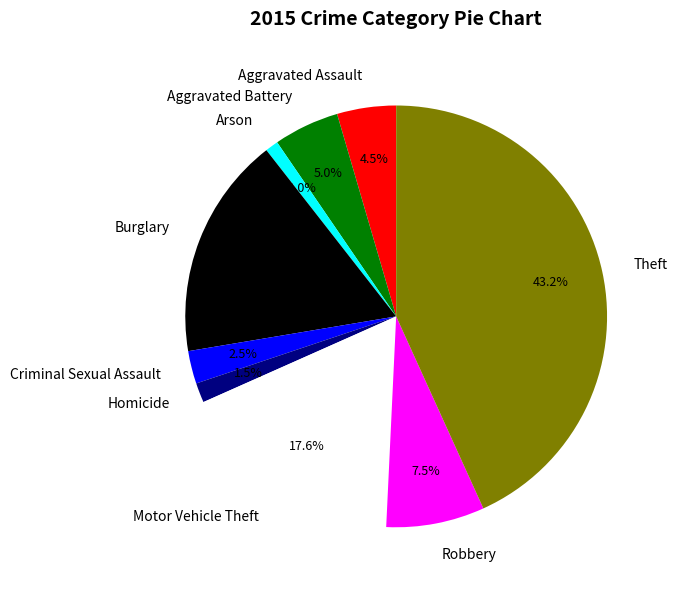

Which category has the smallest portion of the pie?

Arson